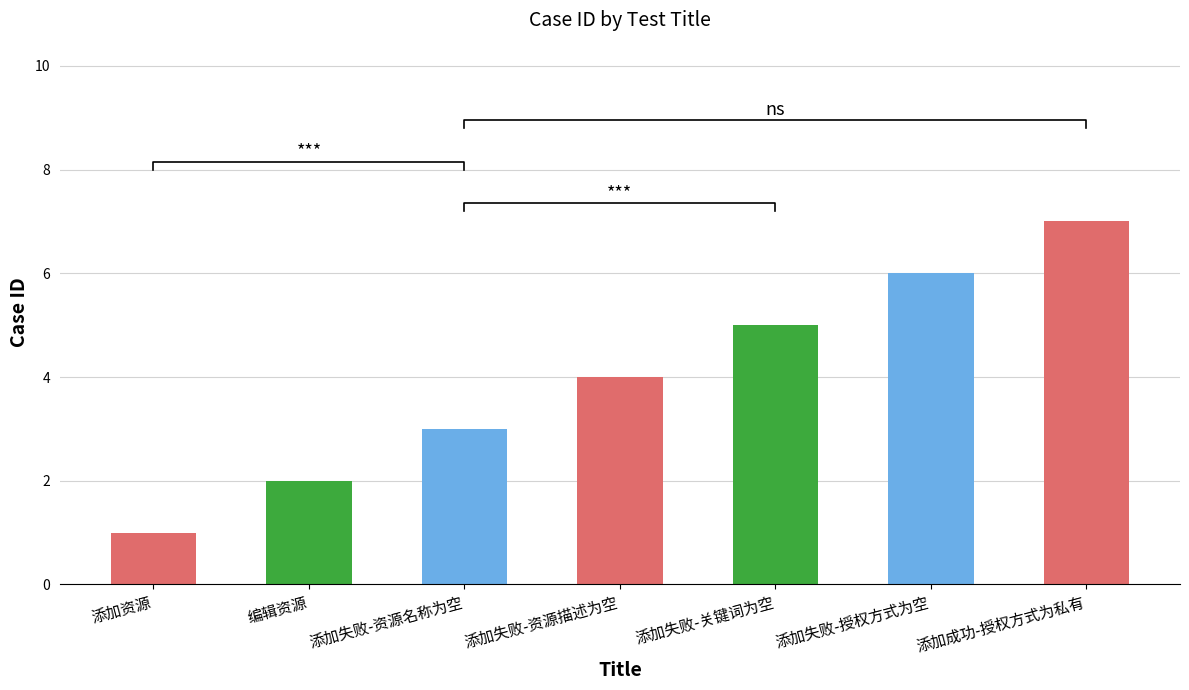

Does the chart contain stacked bars?

No